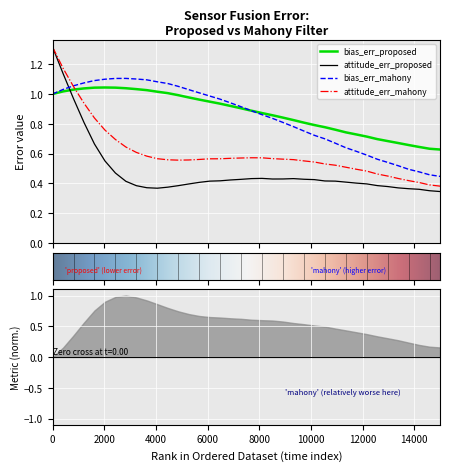

What is the difference between the second highest and second lowest values in the bias_err_mahony series?

0.6